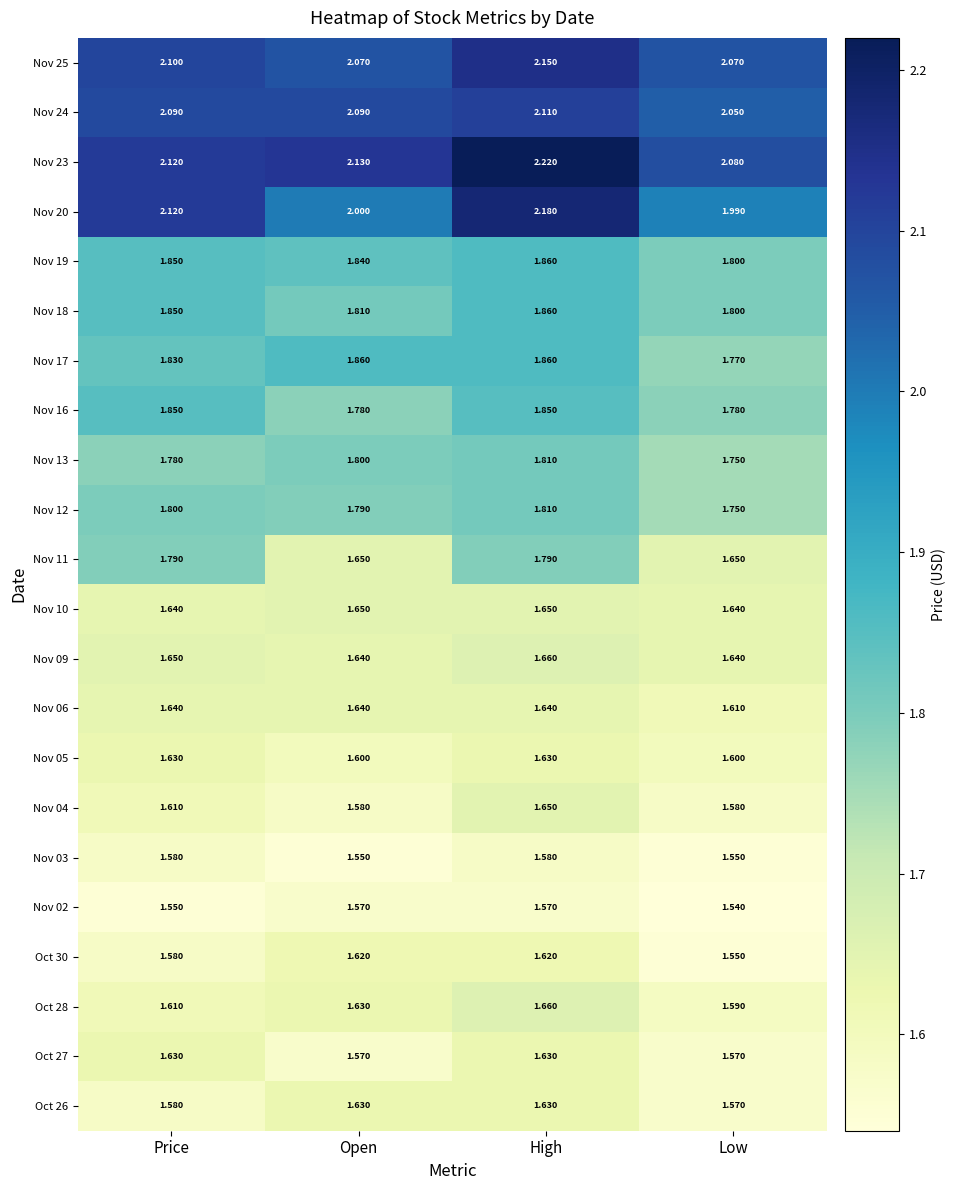

Is the value of Nov 03 at High greater than the value of Nov 16 at Low?

No